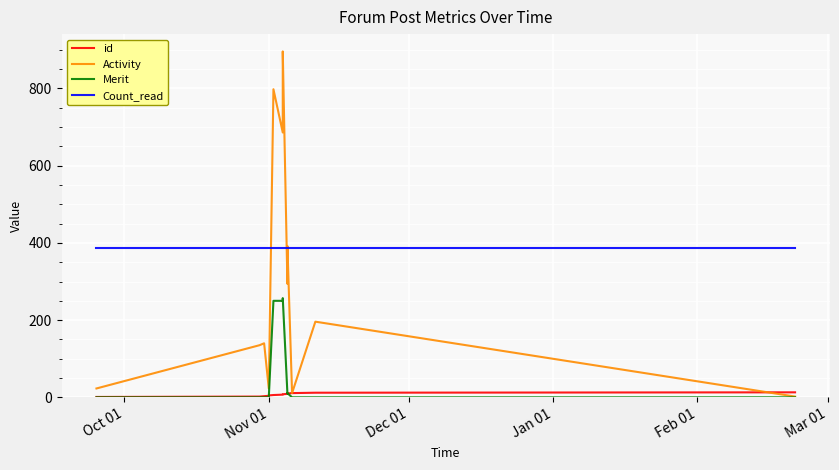

How many lines are shown in the chart?

4